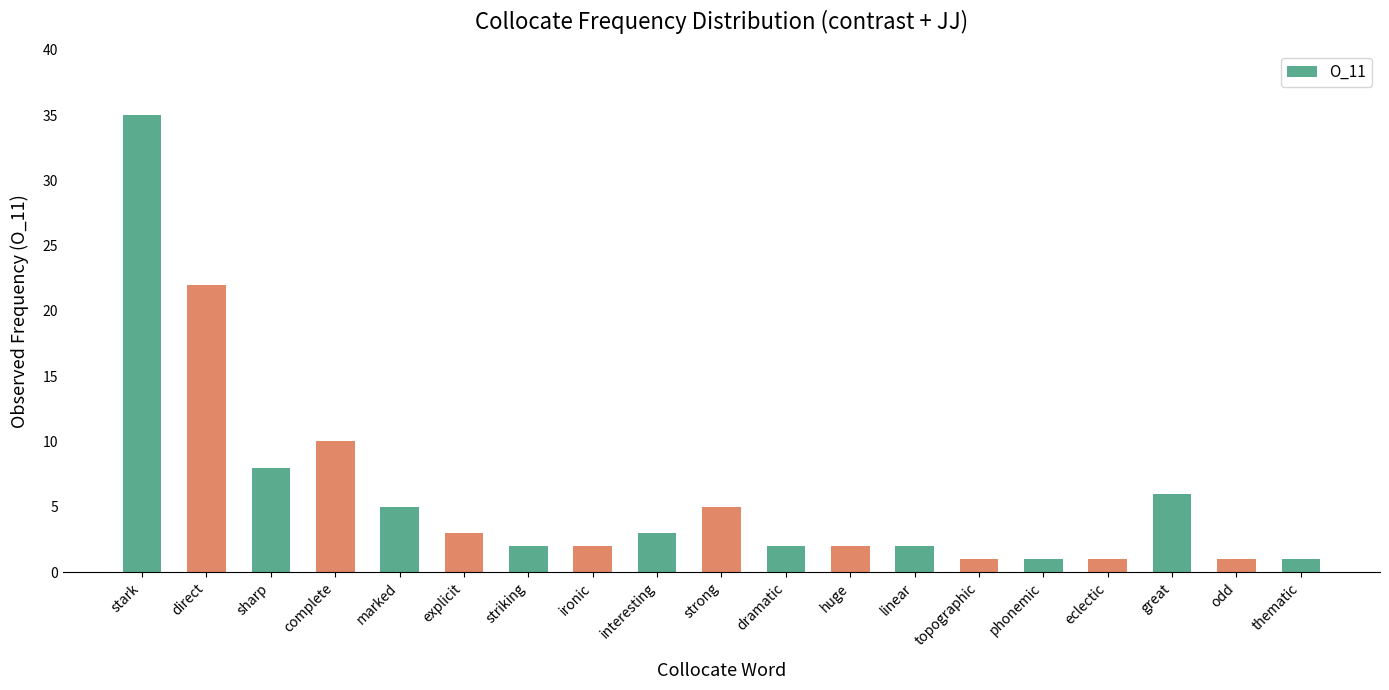

Count the number of data series in this chart.

1